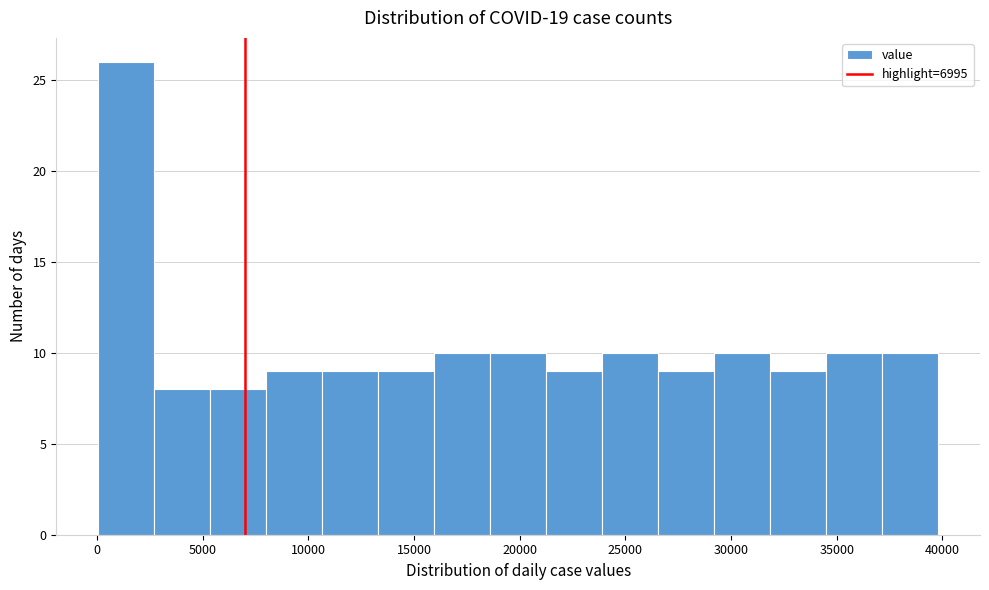

Reading left to right, list every bar in this chart as the range it spans on the x-axis followed by its height. Neither the bar edges nor the heights are printed on the chart, so give them approximately, as read against the axes.

0 to 2500: 26
2500 to 5500: 8
5500 to 8000: 8
8000 to 10500: 9
10500 to 13500: 9
13500 to 16000: 9
16000 to 18500: 10
18500 to 21500: 10
21500 to 24000: 9
24000 to 26500: 10
26500 to 29000: 9
29000 to 32000: 10
32000 to 34500: 9
34500 to 37000: 10
37000 to 40000: 10